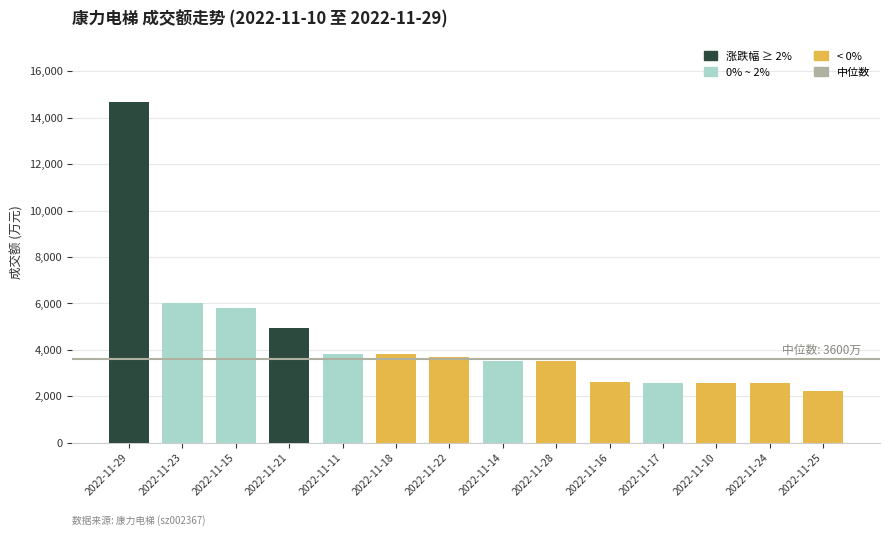

Count the number of categories in the chart.

14